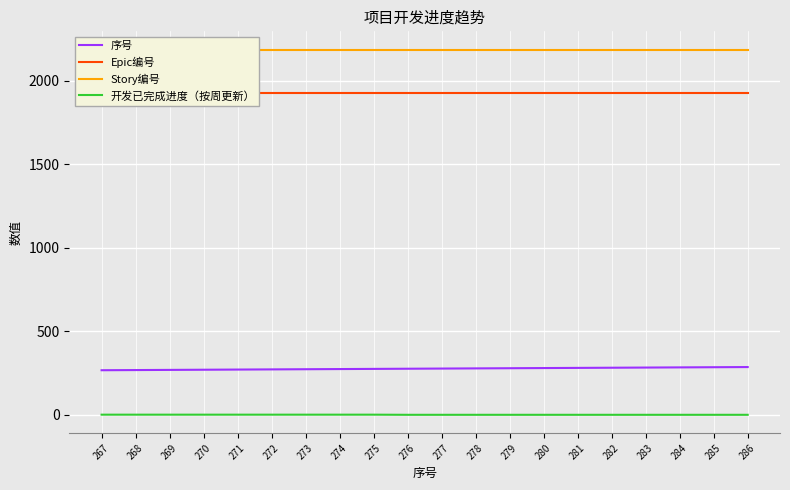

Reading left to right, extract all data points from this chart.

序号: 267=267.0	268=268.0	269=269.0	270=270.0	271=271.0	272=272.0	273=273.0	274=274.0	275=275.0	276=276.0	277=277.0	278=278.0	279=279.0	280=280.0	281=281.0	282=282.0	283=283.0	284=284.0	285=285.0	286=286.0
Epic编号: 267=1928.0	268=1928.0	269=1928.0	270=1928.0	271=1928.0	272=1928.0	273=1928.0	274=1928.0	275=1928.0	276=1928.0	277=1928.0	278=1928.0	279=1928.0	280=1928.0	281=1928.0	282=1928.0	283=1928.0	284=1928.0	285=1928.0	286=1928.0
Story编号: 267=2186.0	268=2186.0	269=2186.0	270=2186.0	271=2186.0	272=2186.0	273=2186.0	274=2186.0	275=2186.0	276=2186.0	277=2186.0	278=2186.0	279=2186.0	280=2186.0	281=2186.0	282=2186.0	283=2186.0	284=2186.0	285=2186.0	286=2186.0
开发已完成进度（按周更新）: 267=1.0	268=1.0	269=1.0	270=1.0	271=1.0	272=1.0	273=1.0	274=1.0	275=1.0	276=0.2	277=0.2	278=0.2	279=0.2	280=0.2	281=0.2	282=0.2	283=0.2	284=0.2	285=0.2	286=0.2